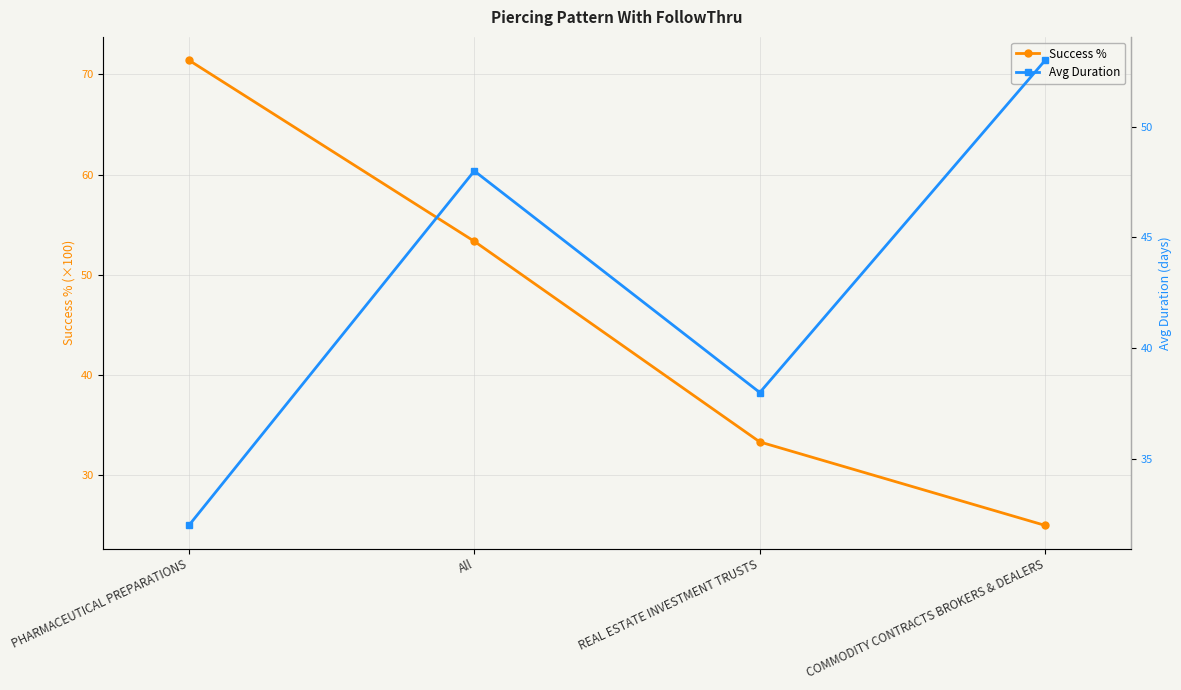

What is the difference between the Success % values at PHARMACEUTICAL PREPARATIONS and All?

18.1